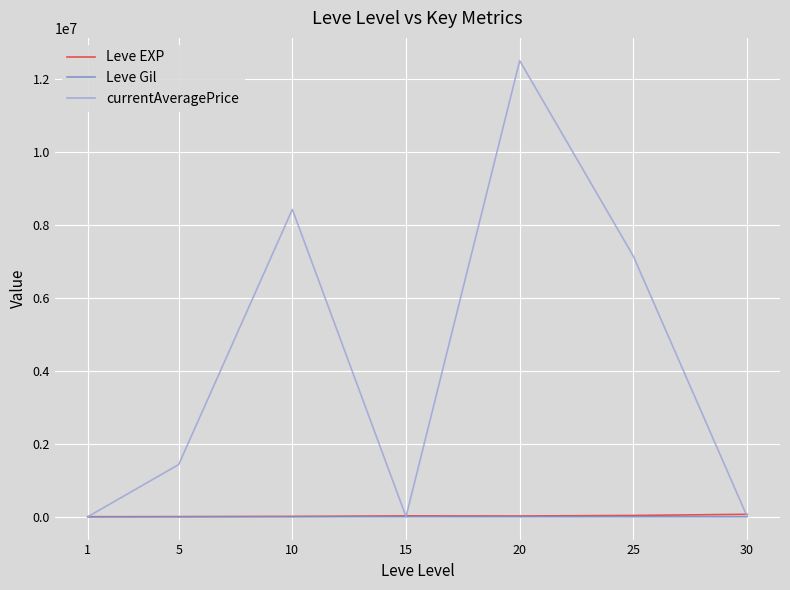

What are all the series names shown in the legend?

Leve EXP, Leve Gil, currentAveragePrice